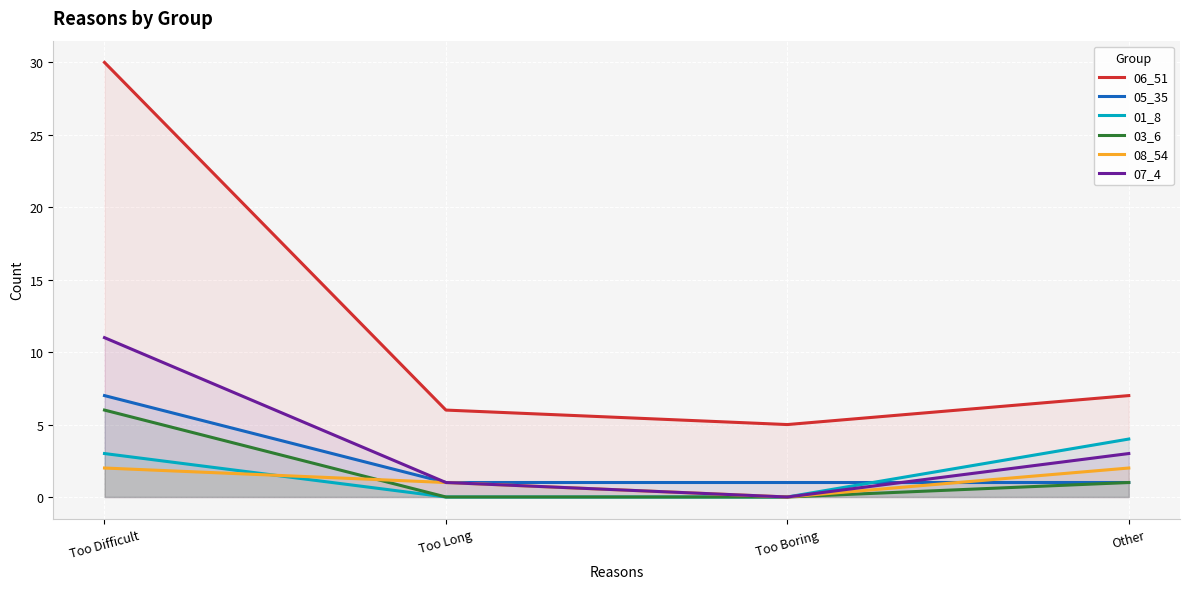

Is the value of 06_51 at Too Long greater than the value of 07_4 at Too Long?

Yes